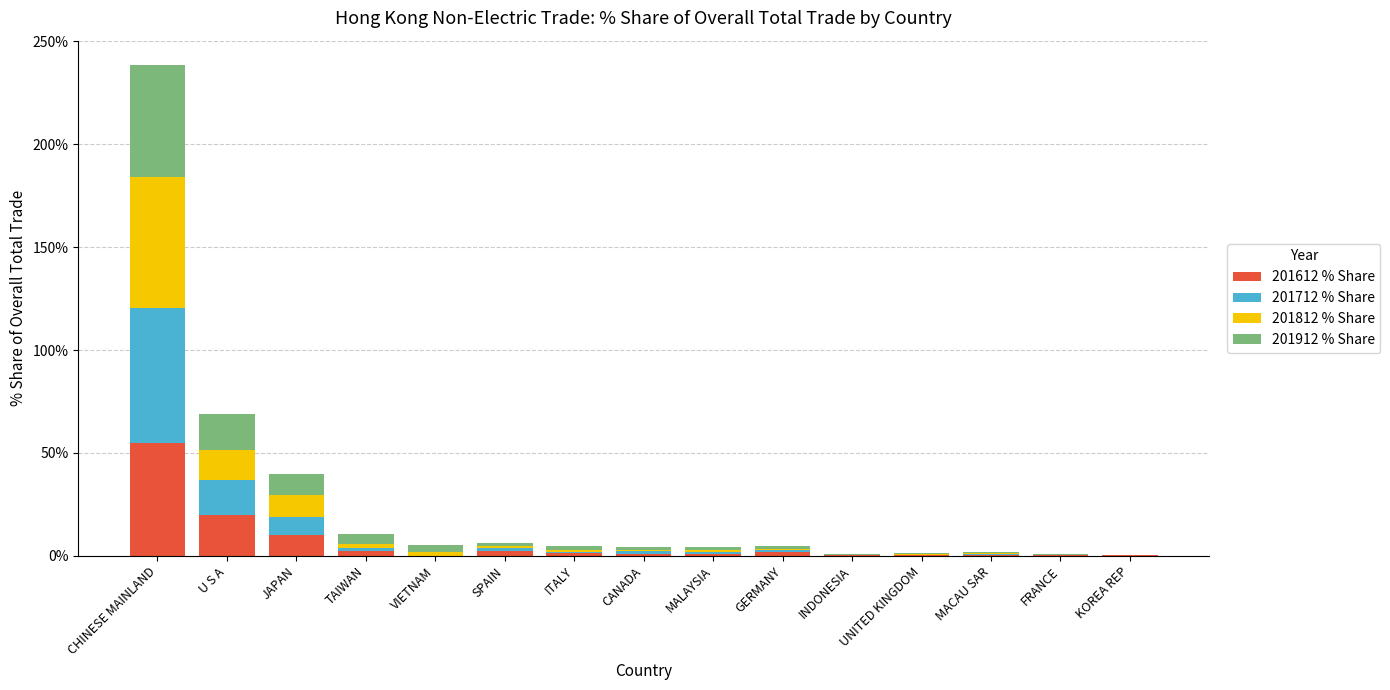

At which label does 201612 % Share reach its peak?

CHINESE MAINLAND